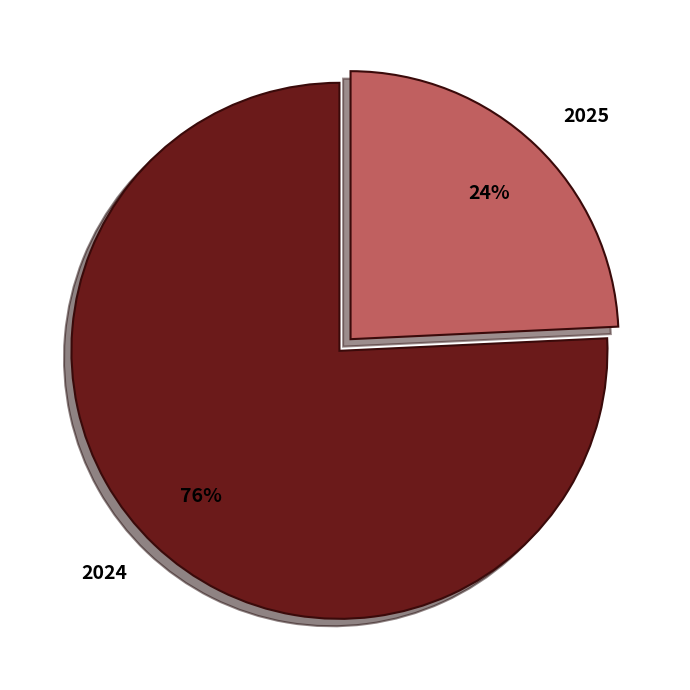

Count the number of slices in the pie.

2